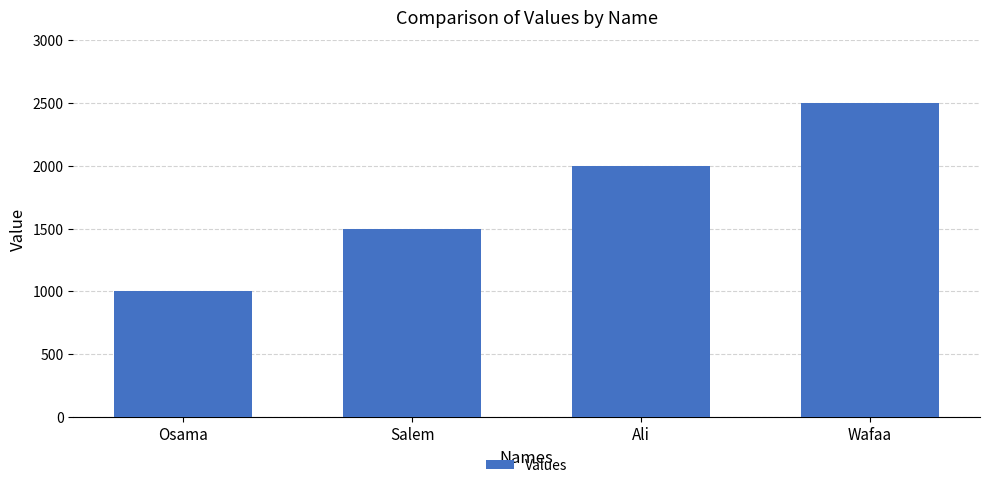

The chart shows a value of 2422 at Salem. True or false?

False